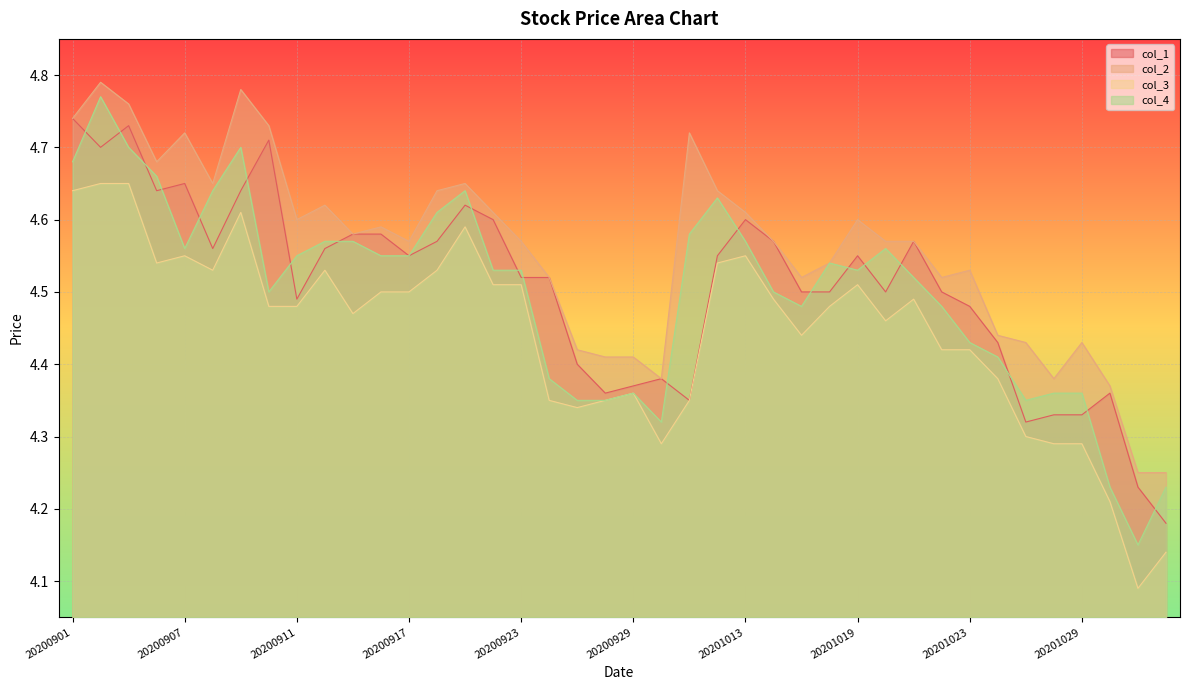

Reading left to right, list all the values displayed in this chart.

col_1: 20200901=4.7	20200902=4.7	20200903=4.7	20200904=4.6	20200907=4.7	20200908=4.6	20200909=4.6	20200910=4.7	20200911=4.5	20200914=4.6	20200915=4.6	20200916=4.6	20200917=4.5	20200918=4.6	20200921=4.6	20200922=4.6	20200923=4.5	20200924=4.5	20200925=4.4	20200928=4.4	20200929=4.4	20200930=4.4	20201009=4.3	20201012=4.5	20201013=4.6	20201014=4.6	20201015=4.5	20201016=4.5	20201019=4.5	20201020=4.5	20201021=4.6	20201022=4.5	20201023=4.5	20201026=4.4	20201027=4.3	20201028=4.3	20201029=4.3	20201030=4.4	20201102=4.2	20201103=4.2
col_2: 20200901=4.7	20200902=4.8	20200903=4.8	20200904=4.7	20200907=4.7	20200908=4.7	20200909=4.8	20200910=4.7	20200911=4.6	20200914=4.6	20200915=4.6	20200916=4.6	20200917=4.6	20200918=4.6	20200921=4.7	20200922=4.6	20200923=4.6	20200924=4.5	20200925=4.4	20200928=4.4	20200929=4.4	20200930=4.4	20201009=4.7	20201012=4.6	20201013=4.6	20201014=4.6	20201015=4.5	20201016=4.5	20201019=4.6	20201020=4.6	20201021=4.6	20201022=4.5	20201023=4.5	20201026=4.4	20201027=4.4	20201028=4.4	20201029=4.4	20201030=4.4	20201102=4.2	20201103=4.2
col_3: 20200901=4.6	20200902=4.7	20200903=4.7	20200904=4.5	20200907=4.5	20200908=4.5	20200909=4.6	20200910=4.5	20200911=4.5	20200914=4.5	20200915=4.5	20200916=4.5	20200917=4.5	20200918=4.5	20200921=4.6	20200922=4.5	20200923=4.5	20200924=4.3	20200925=4.3	20200928=4.3	20200929=4.4	20200930=4.3	20201009=4.3	20201012=4.5	20201013=4.5	20201014=4.5	20201015=4.4	20201016=4.5	20201019=4.5	20201020=4.5	20201021=4.5	20201022=4.4	20201023=4.4	20201026=4.4	20201027=4.3	20201028=4.3	20201029=4.3	20201030=4.2	20201102=4.1	20201103=4.1
col_4: 20200901=4.7	20200902=4.8	20200903=4.7	20200904=4.7	20200907=4.6	20200908=4.6	20200909=4.7	20200910=4.5	20200911=4.5	20200914=4.6	20200915=4.6	20200916=4.5	20200917=4.5	20200918=4.6	20200921=4.6	20200922=4.5	20200923=4.5	20200924=4.4	20200925=4.3	20200928=4.3	20200929=4.4	20200930=4.3	20201009=4.6	20201012=4.6	20201013=4.6	20201014=4.5	20201015=4.5	20201016=4.5	20201019=4.5	20201020=4.6	20201021=4.5	20201022=4.5	20201023=4.4	20201026=4.4	20201027=4.3	20201028=4.4	20201029=4.4	20201030=4.2	20201102=4.2	20201103=4.2